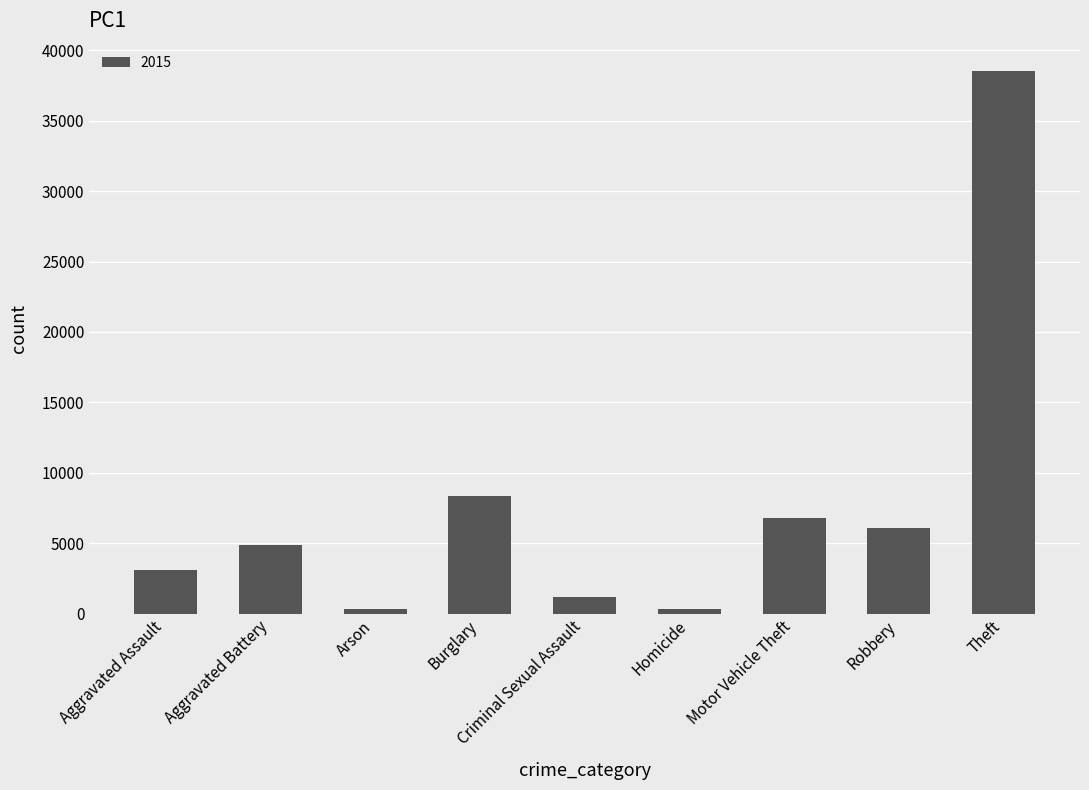

Which has a higher value, Motor Vehicle Theft or Arson?

Motor Vehicle Theft